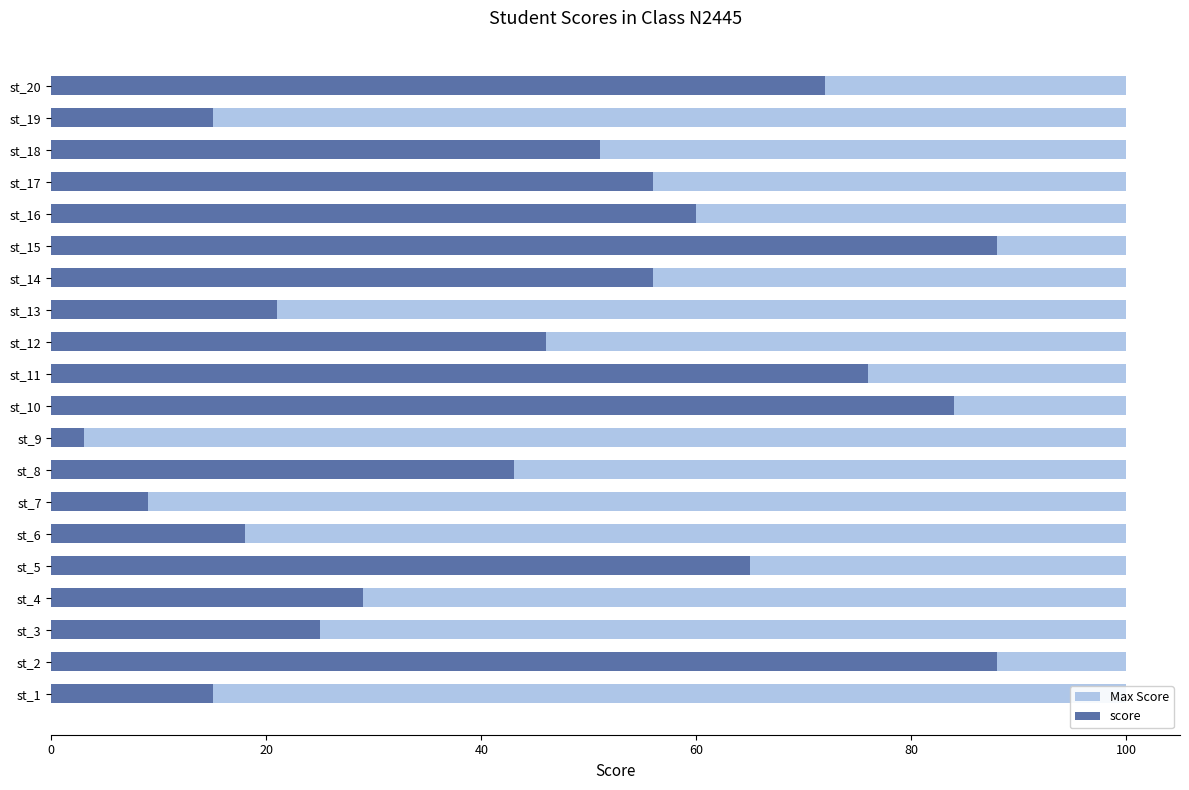

Does the chart contain stacked bars?

No